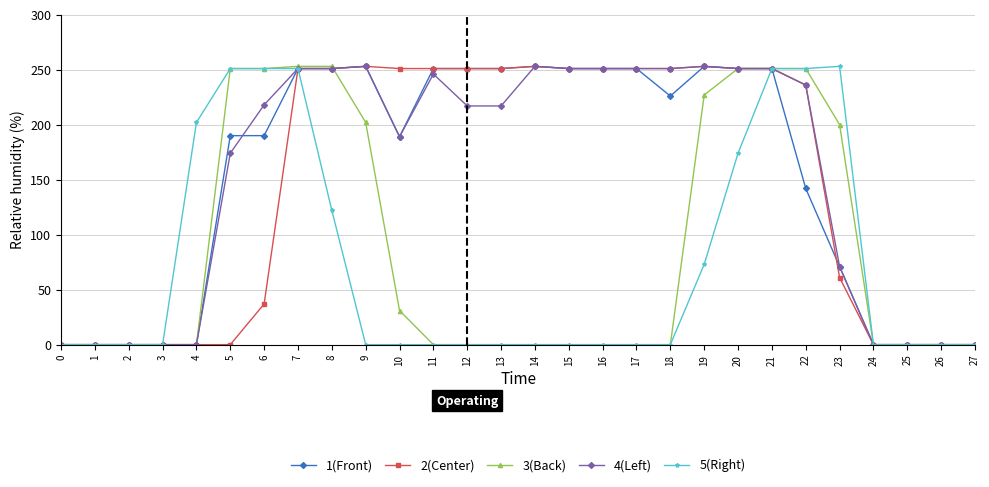

How many lines are shown in the chart?

5